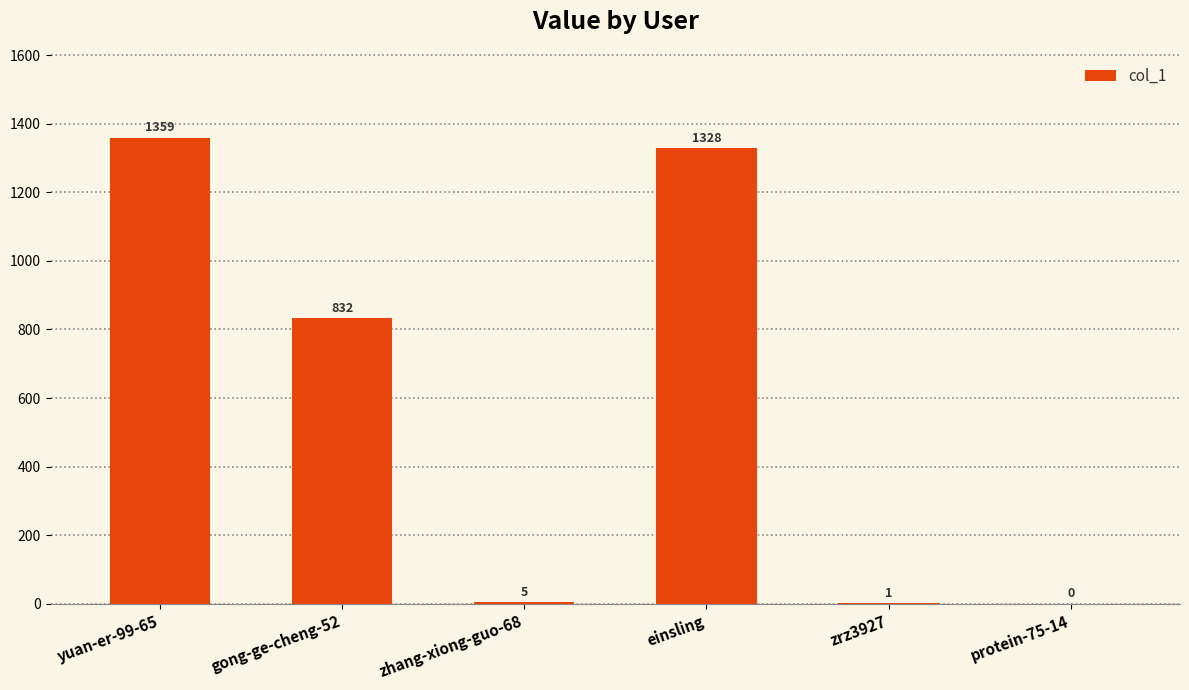

What is the ratio of the value at einsling to the value at yuan-er-99-65?

1.0